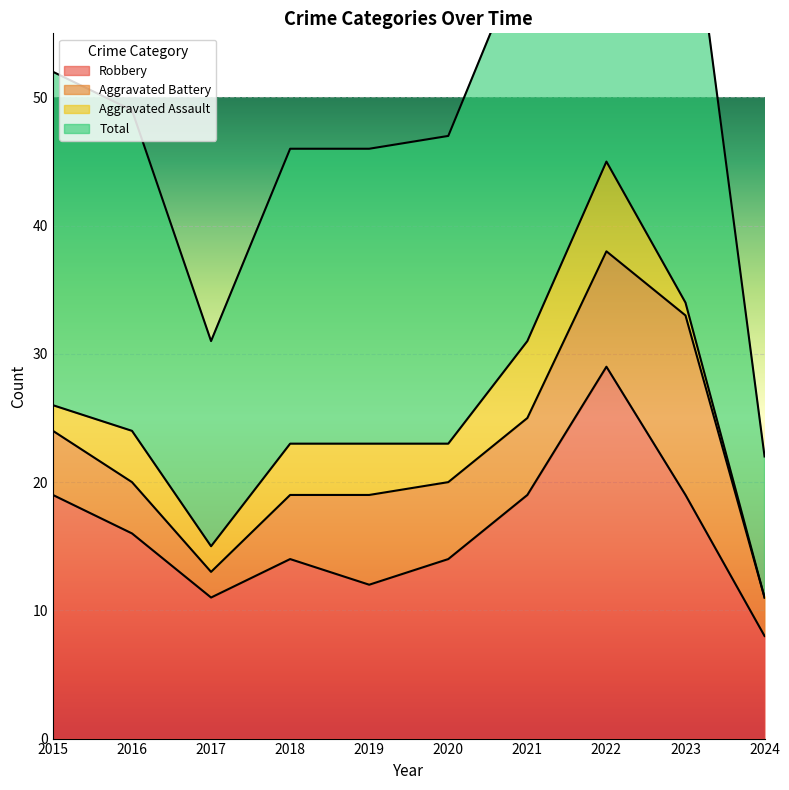

Which category has the highest value in the Robbery series?

2022